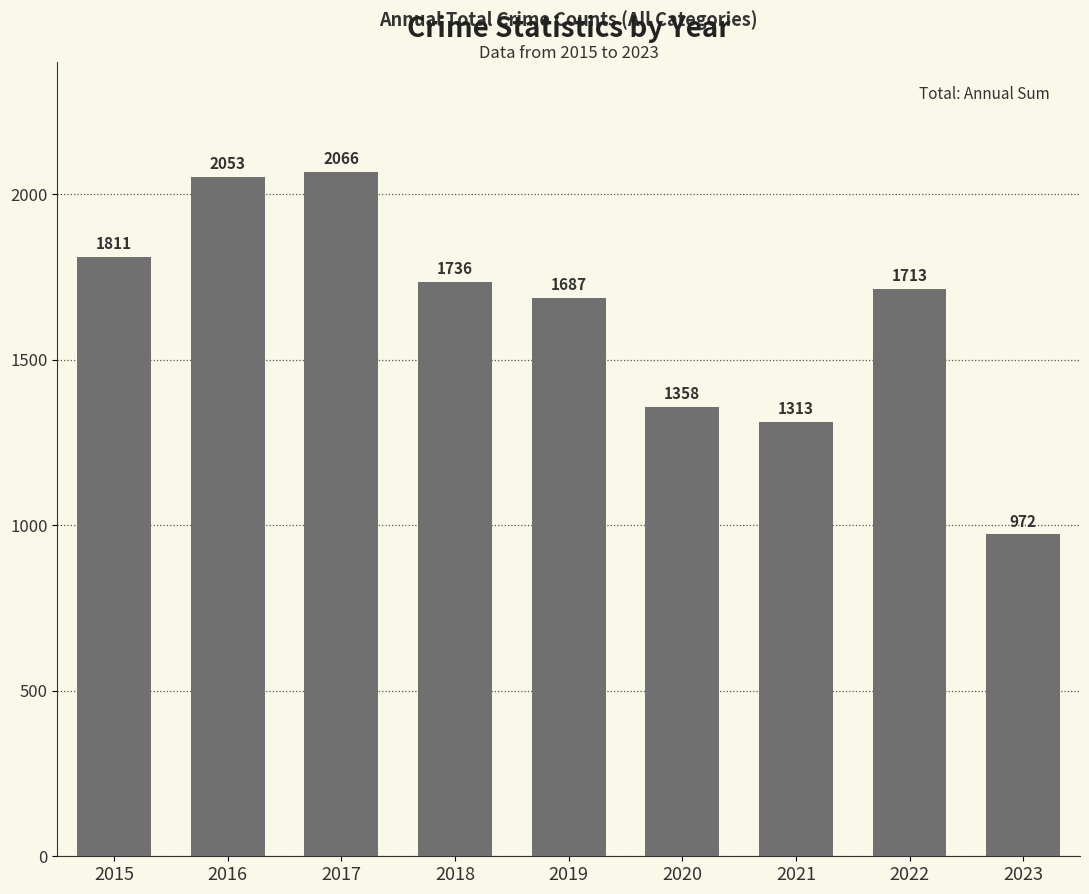

What is the value of the 1st bar from the left?

1811